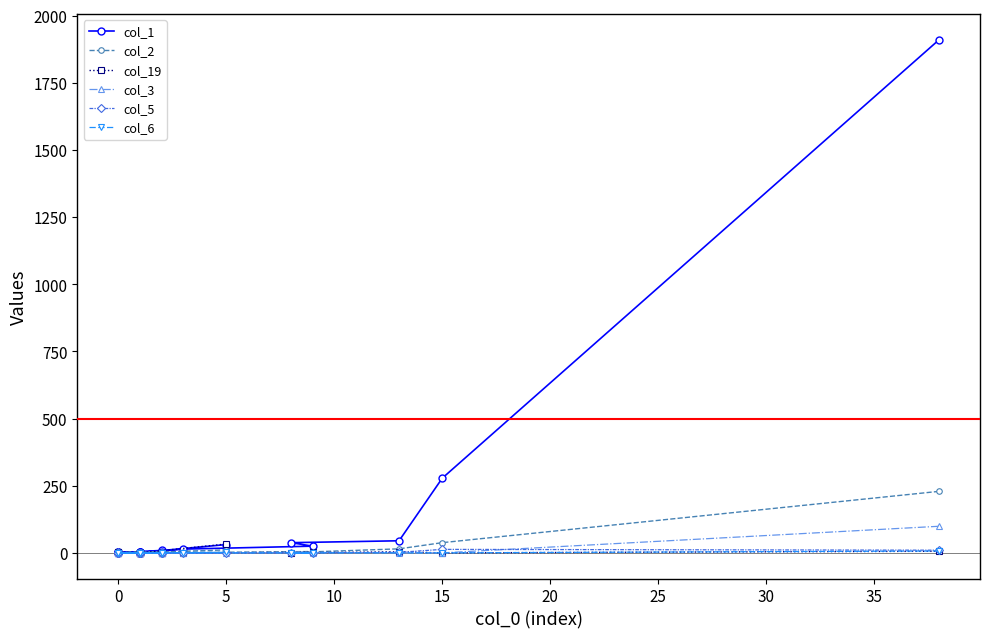

Between 15 and 17, which series saw the biggest shift?

col_19